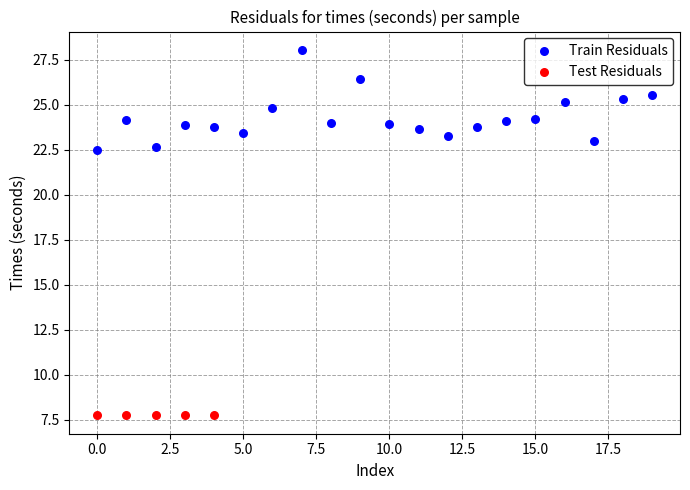

Which series contains the highest Y value?

Train Residuals